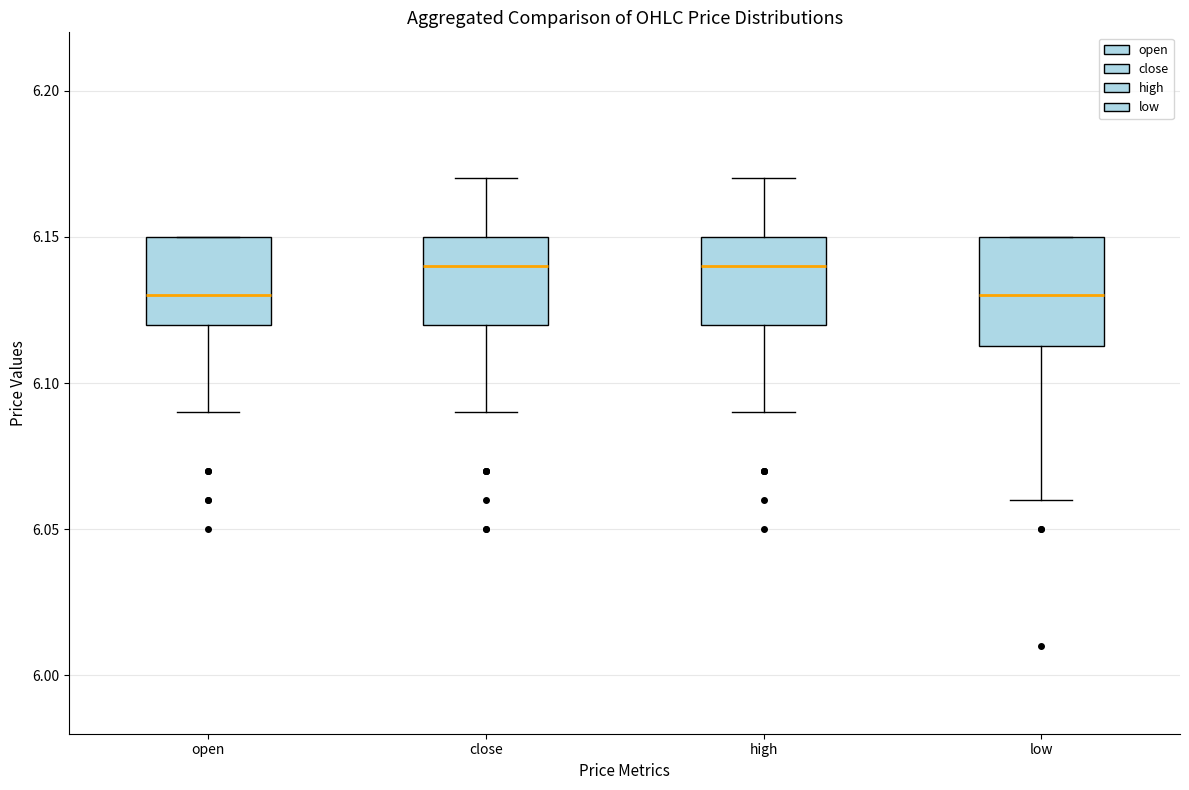

Reading left to right, read every box against the y-axis: the position of its median line, the range the box covers, and the ends of its whiskers. The values are not printed on the chart, so give them approximately, as read against the axis.

open: median 6.130, box 6.120 to 6.150, whiskers 6.090 to 6.150
close: median 6.140, box 6.120 to 6.150, whiskers 6.090 to 6.170
high: median 6.140, box 6.120 to 6.150, whiskers 6.090 to 6.170
low: median 6.130, box 6.115 to 6.150, whiskers 6.060 to 6.150